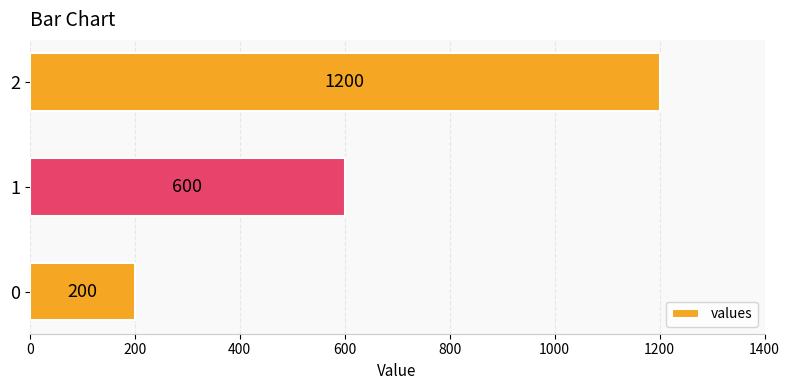

List the labels in order of value, largest first.

2, 1, 0